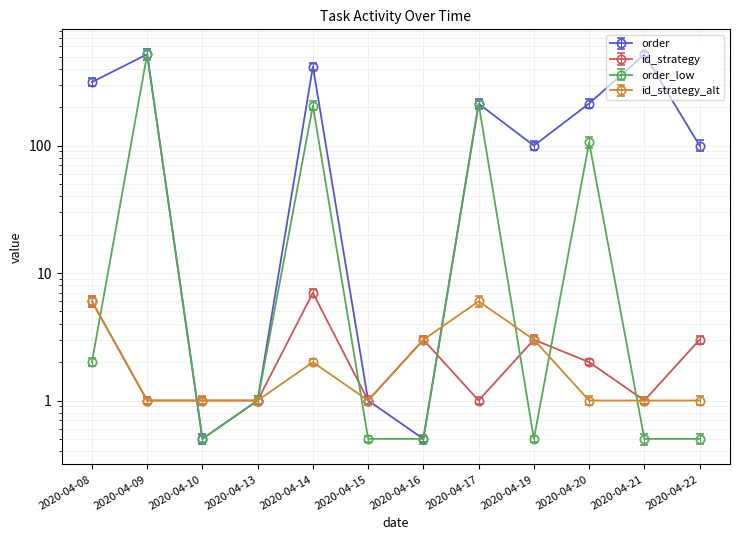

True or false: id_strategy_alt and id_strategy intersect in this chart.

False